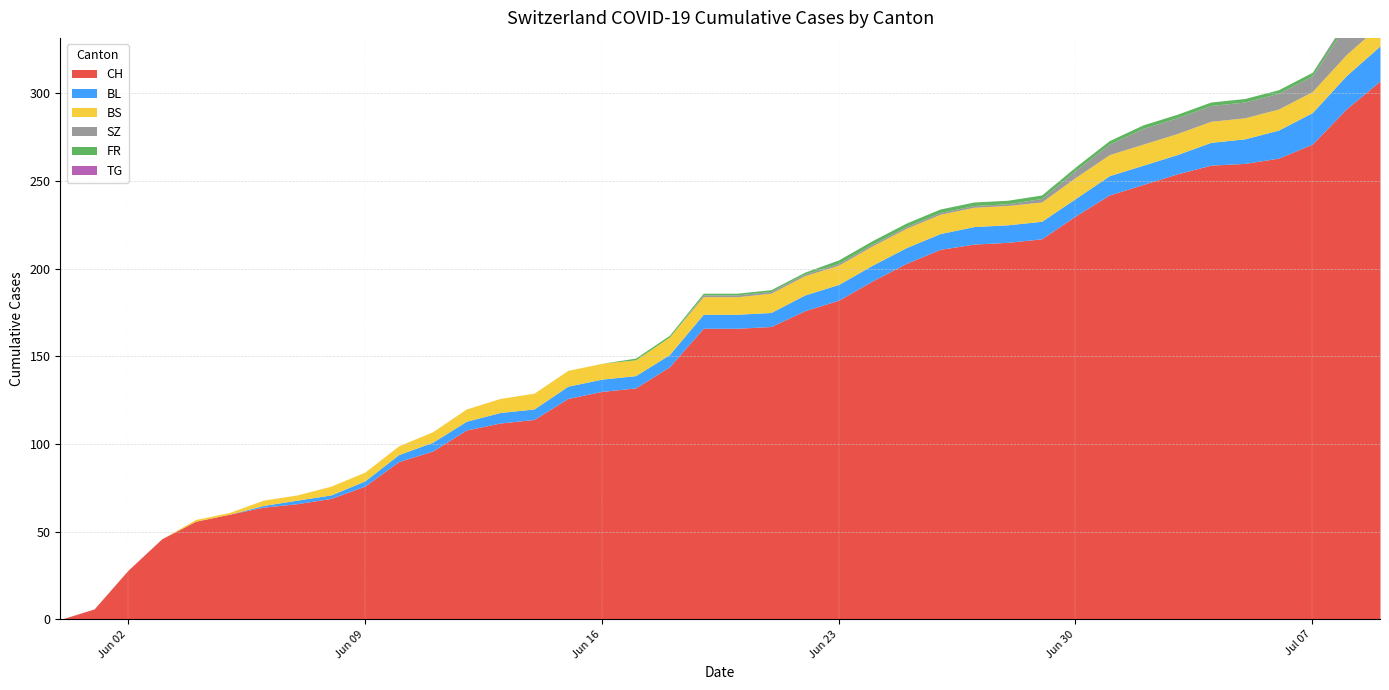

How many data points in BL are less than 8?

19